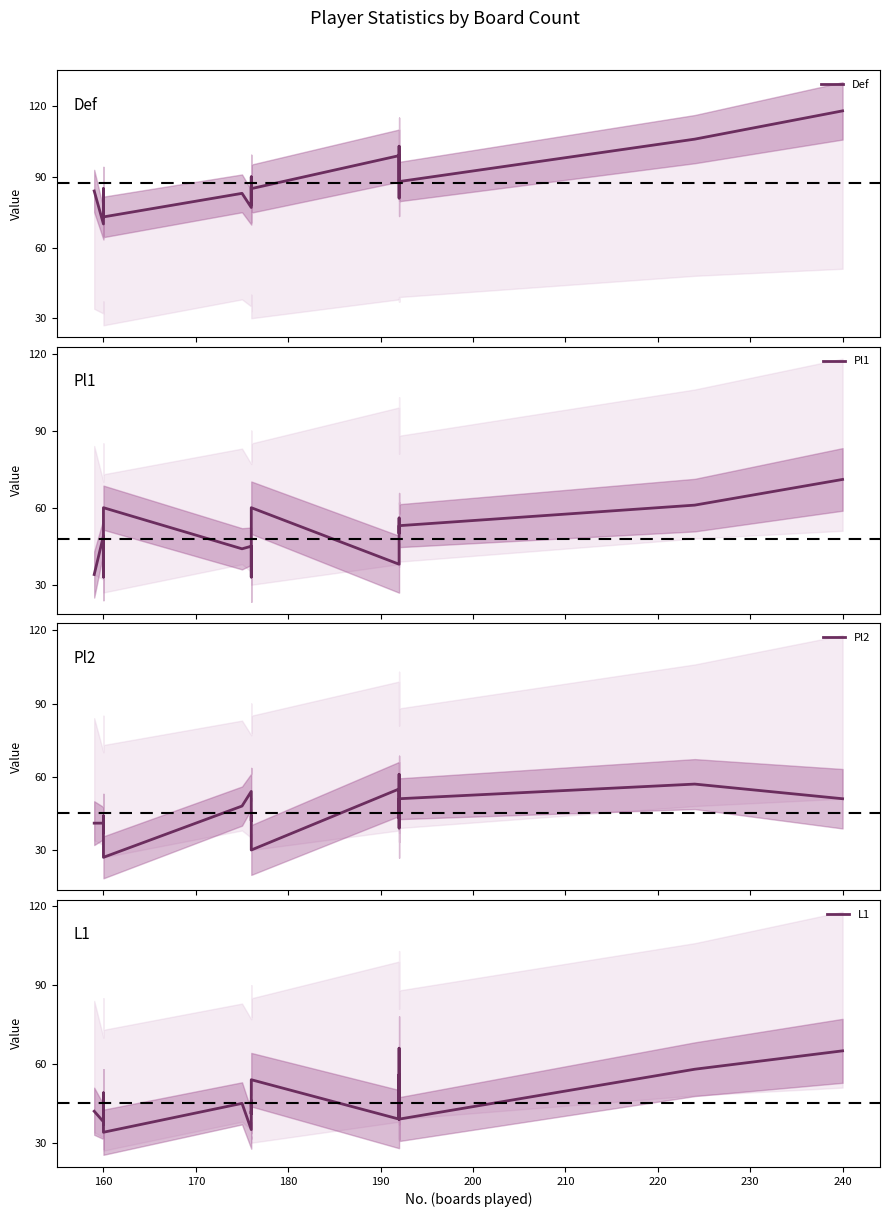

Reading right to left, list all the values displayed in this chart.

Def: 118	106	88	103	81	93	99	85	78	84	90	89	77	83	73	77	82	85	70	84
Pl1: 71	61	53	50	50	56	38	60	53	49	40	33	45	44	60	40	33	38	49	34
Pl2: 51	57	51	39	61	43	55	30	44	42	45	54	54	48	27	43	44	37	41	41
L1: 65	58	39	66	39	56	39	54	41	46	41	42	35	45	34	37	49	37	38	42